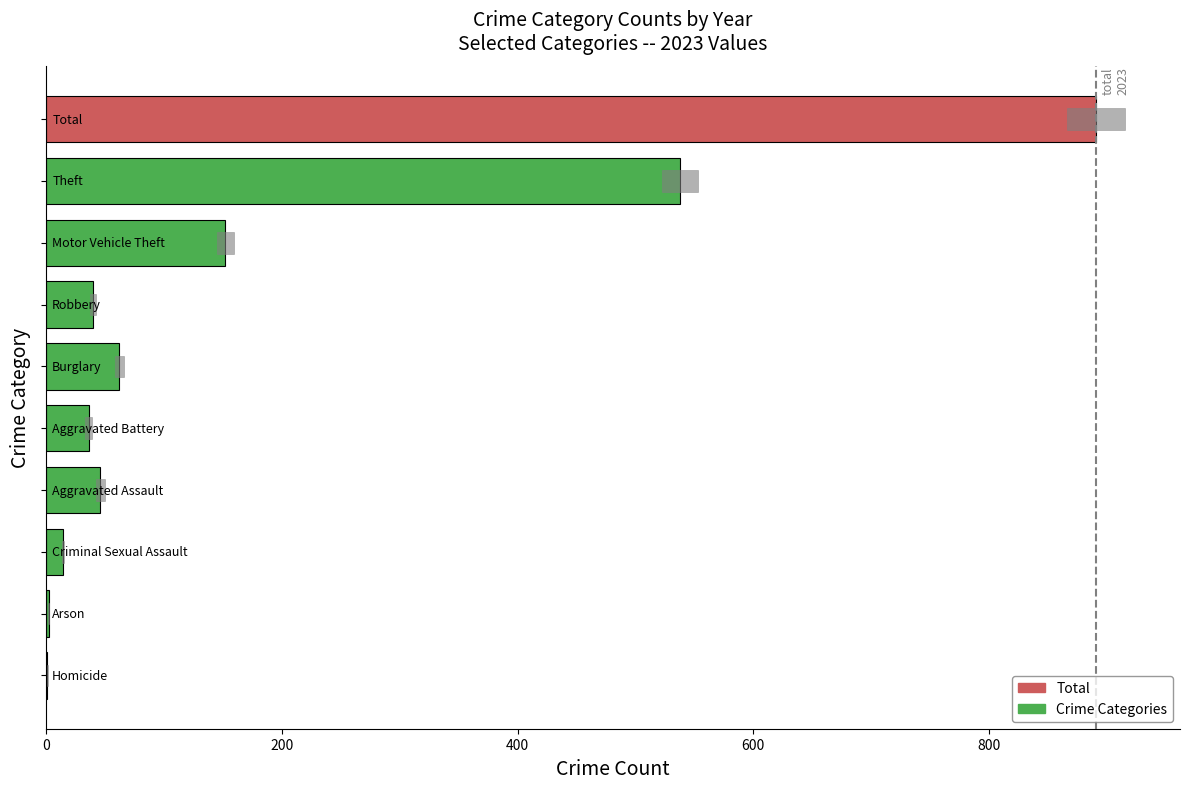

Reading right to left, what are all the values shown in this chart?

2023: Homicide=1.0	Arson=2.0	Criminal Sexual Assault=14.0	Aggravated Assault=46.0	Aggravated Battery=36.0	Burglary=62.0	Robbery=40.0	Motor Vehicle Theft=152.0	Theft=538.0	Total=891.0
std: Homicide=0.5	Arson=0.5	Criminal Sexual Assault=2.0	Aggravated Assault=7.0	Aggravated Battery=6.0	Burglary=8.0	Robbery=5.0	Motor Vehicle Theft=15.0	Theft=30.0	Total=50.0